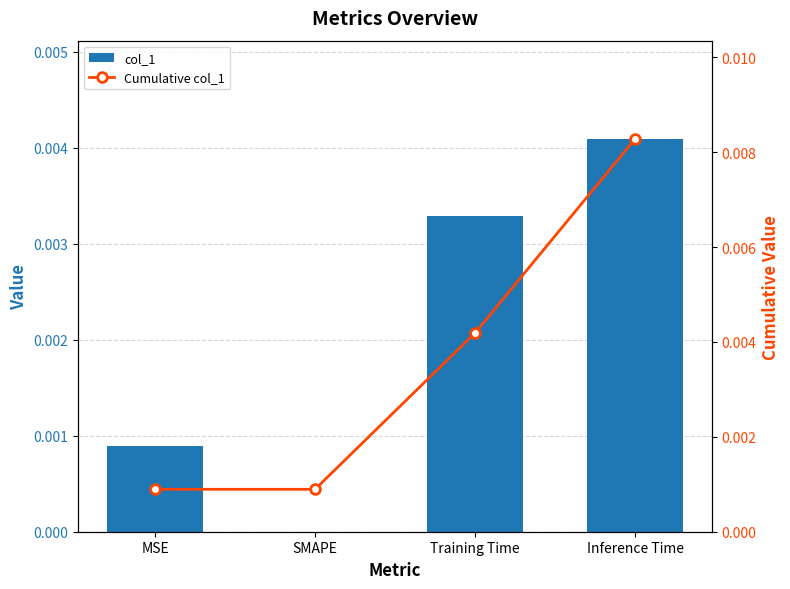

How many positive values does the col_1 series have?

3